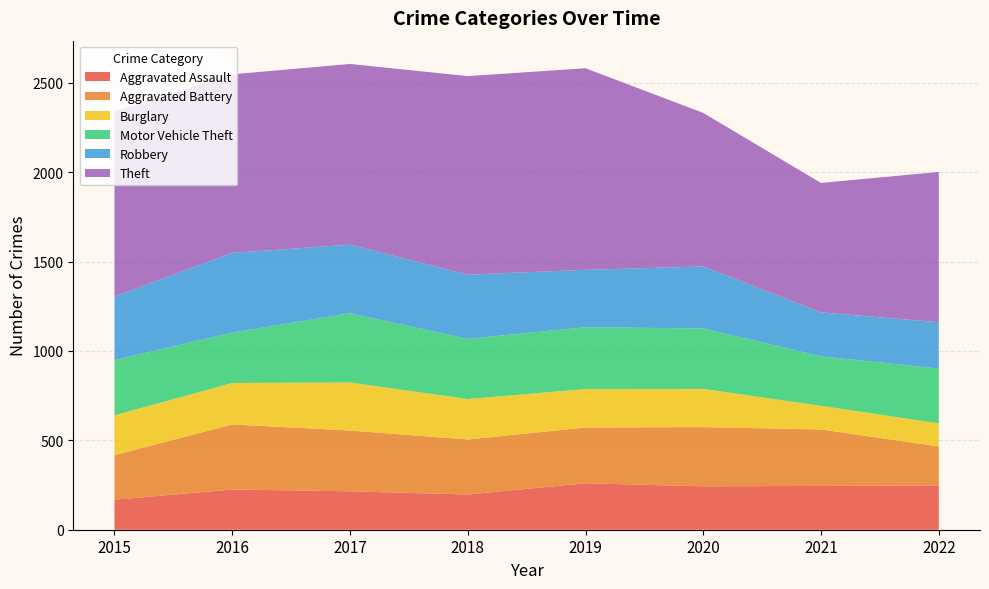

Reading right to left, extract all data points from this chart.

Aggravated Assault: 248	245	243	260	197	215	225	168
Aggravated Battery: 218	316	331	312	308	340	364	249
Burglary: 129	132	214	215	226	269	232	223
Motor Vehicle Theft: 307	277	338	346	337	387	282	309
Robbery: 259	246	347	321	359	384	446	356
Theft: 841	724	859	1128	1111	1011	999	1035